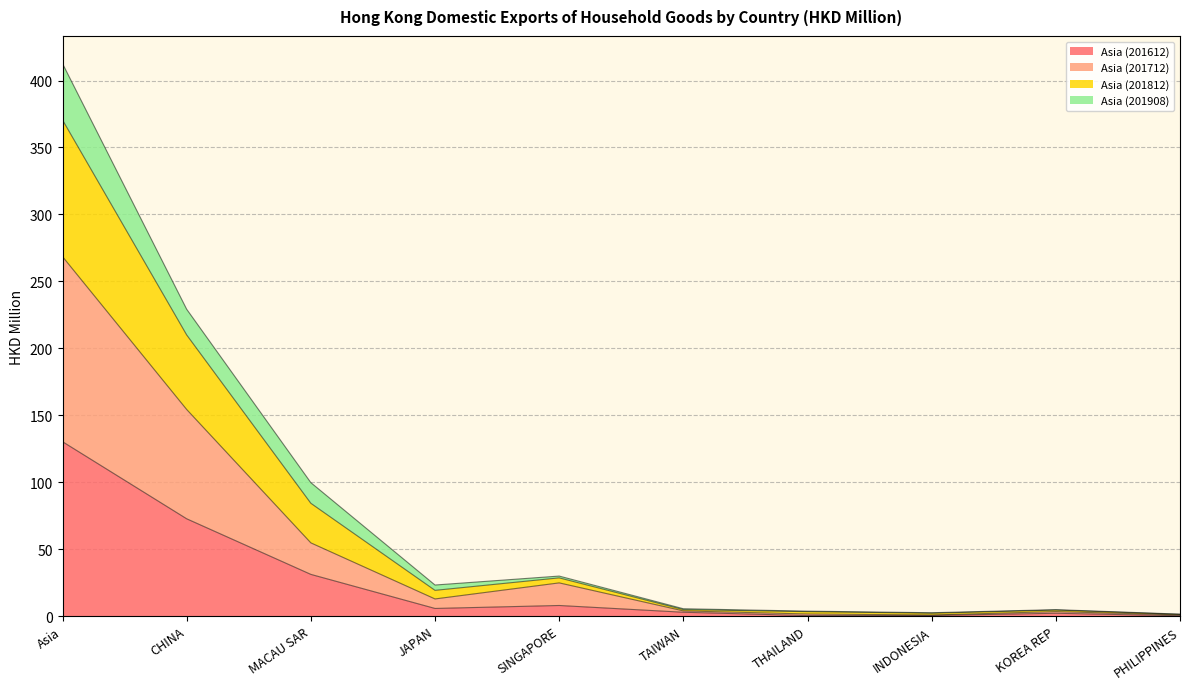

The Asia (201612) series shows 186.3 at Asia. True or false?

False